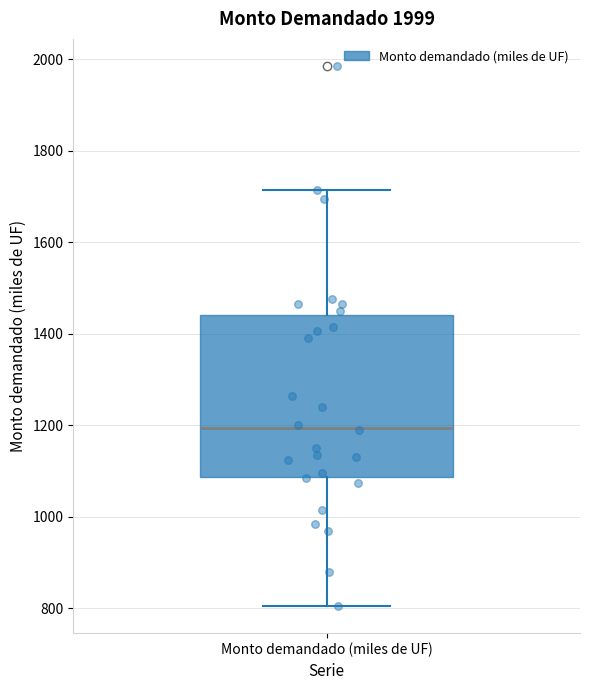

Transcribe this box plot: give where the median line is, the range the box spans, and where the two whiskers end, as read against the y-axis. The values are not printed on the chart, so give them approximately, as read against the axis.

median 1200, box 1080 to 1440, whiskers 800 to 1720